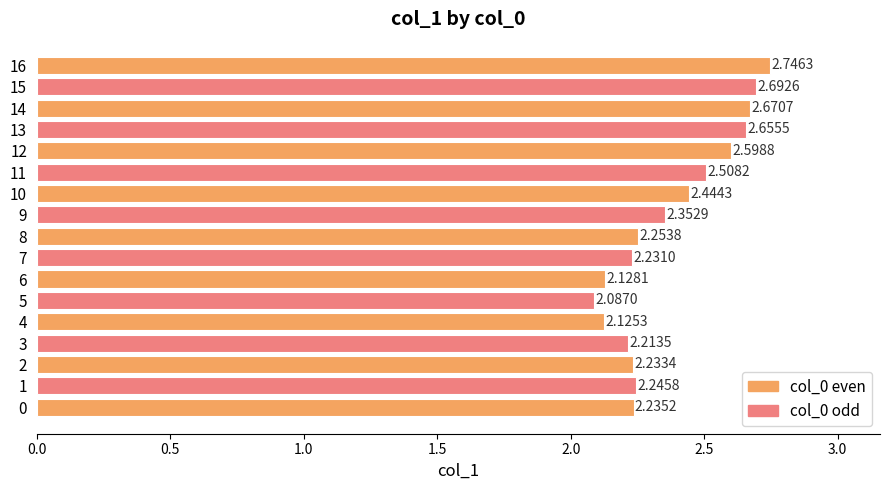

Between 5 and 11, which is larger?

11